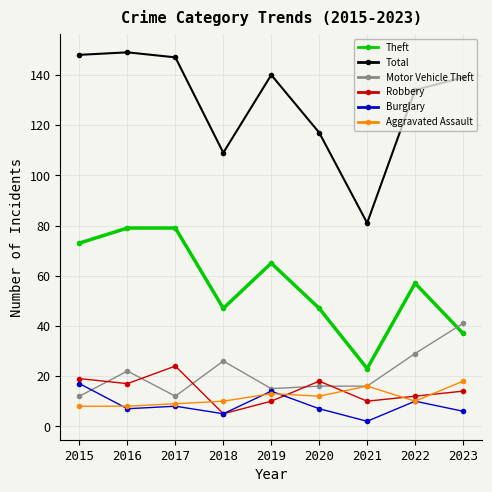

What is the value of the Aggravated Assault point at the 1st from the left?

8